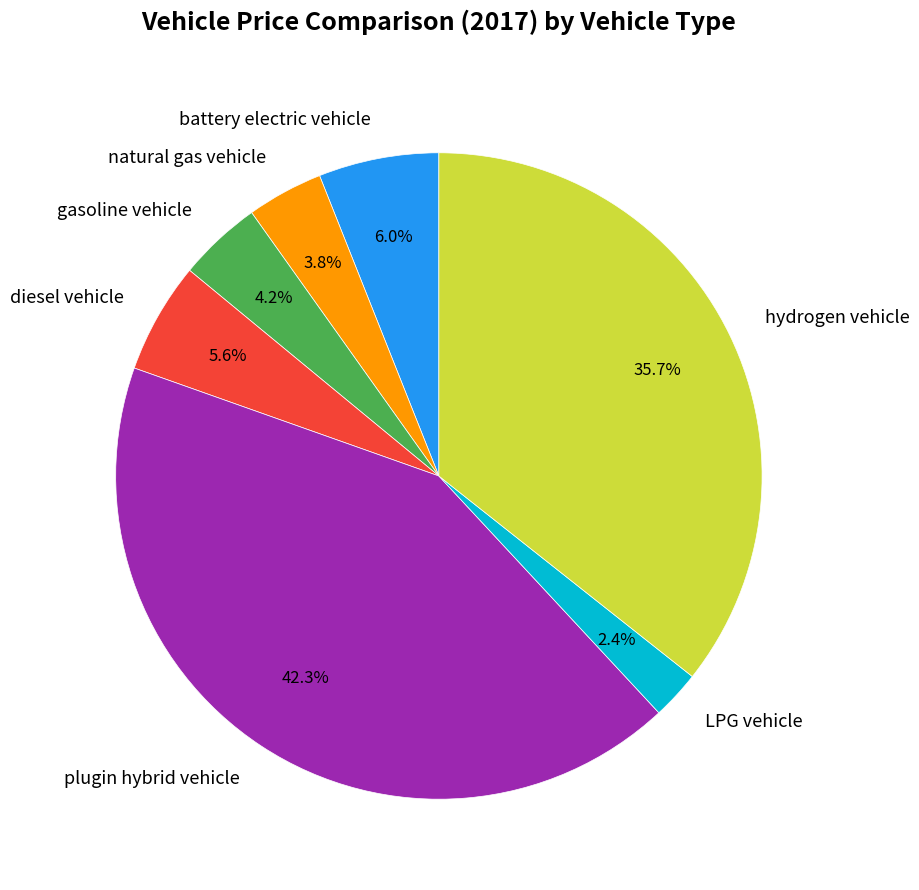

How many segments does this pie chart have?

7